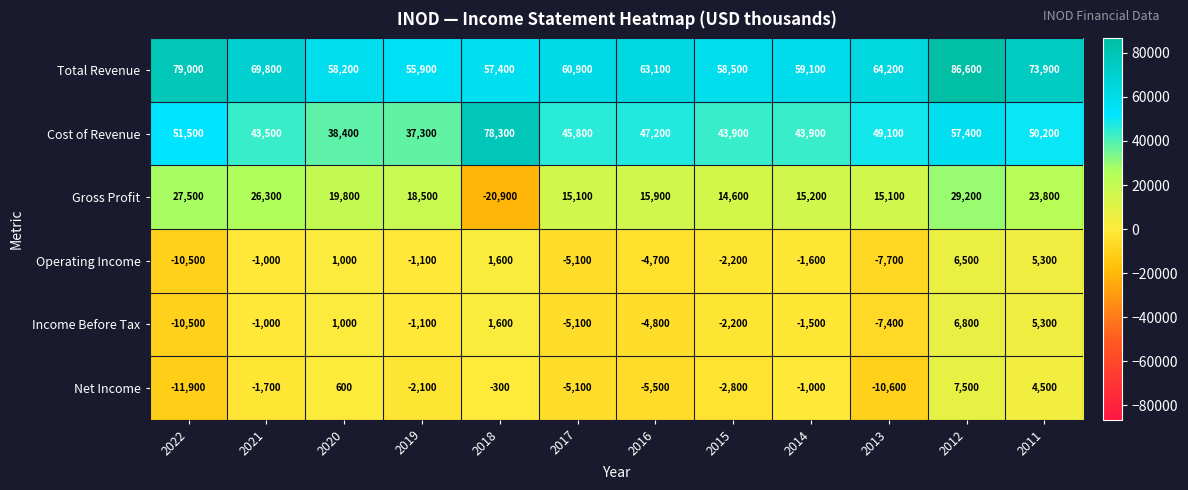

Which series changed the most between 2016 and 2011?

Total Revenue